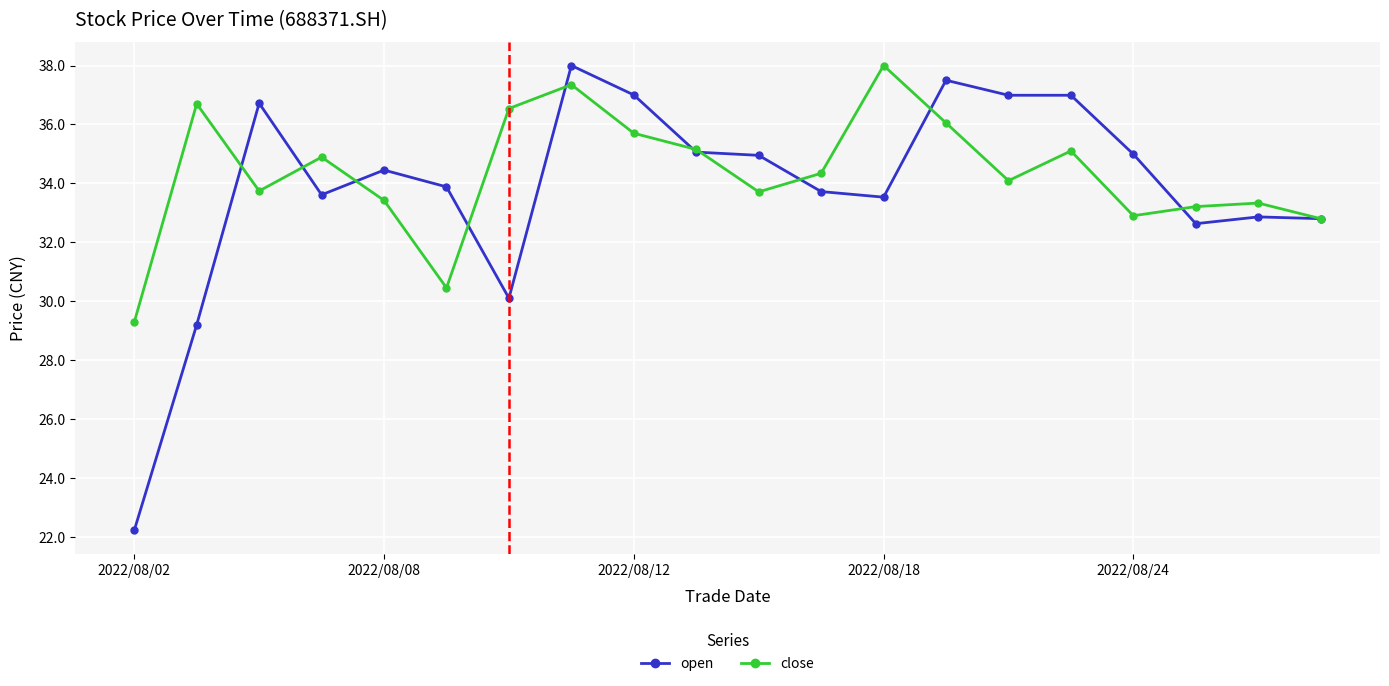

What are all the series names shown in the legend?

open, close